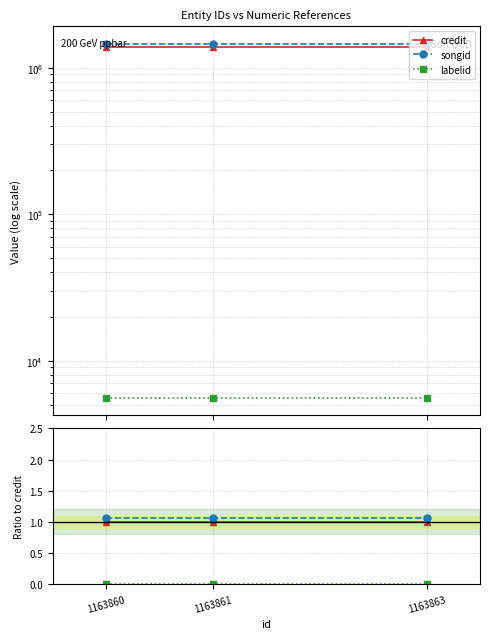

Rank the series at 1163860 from highest to lowest value.

songid, credit, labelid